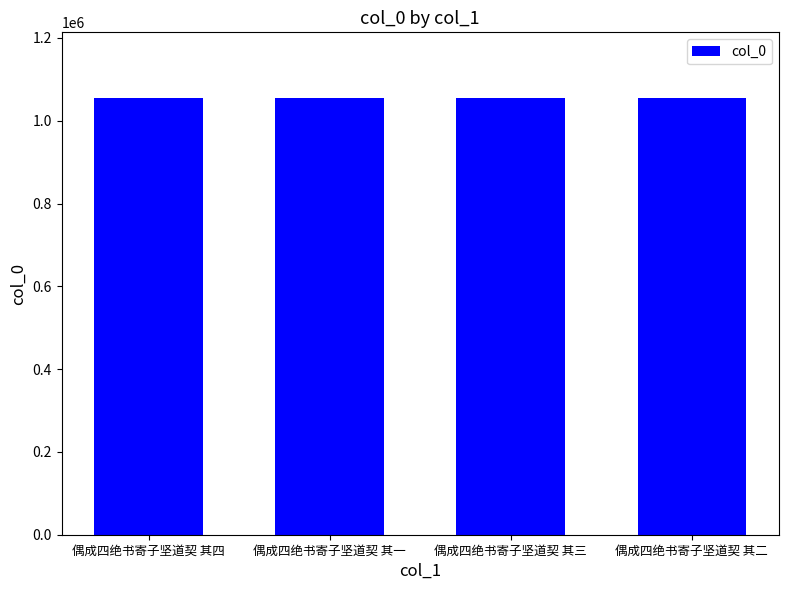

What is the label of the 1st bar from the right?

偶成四绝书寄子坚道契 其二